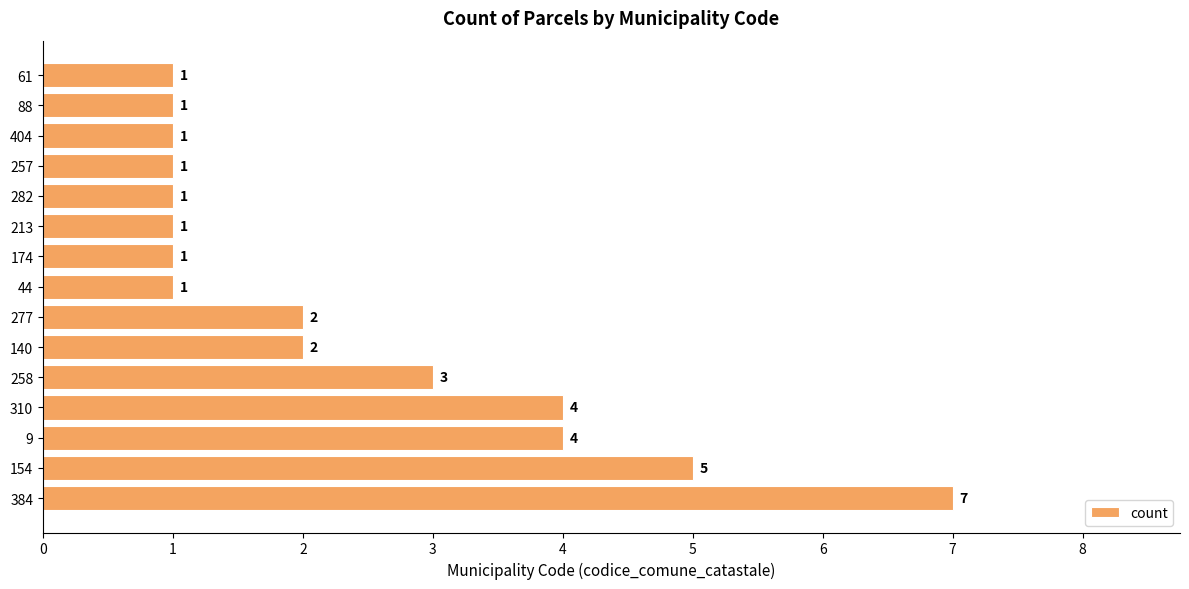

How many values are between 1 and 4?

13